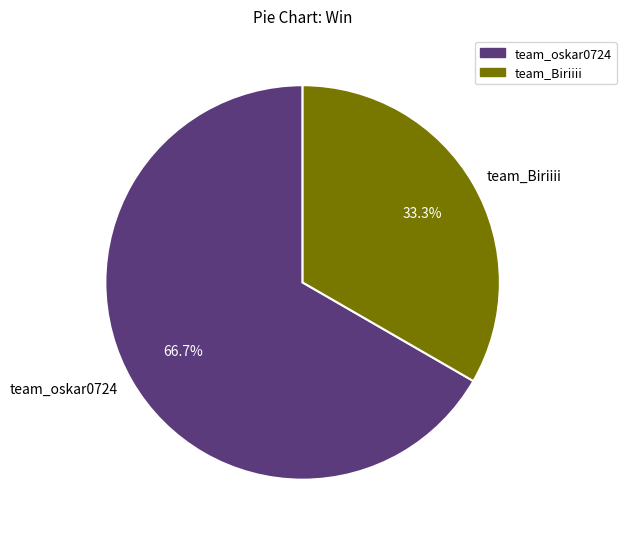

How many slices are in this pie chart?

2